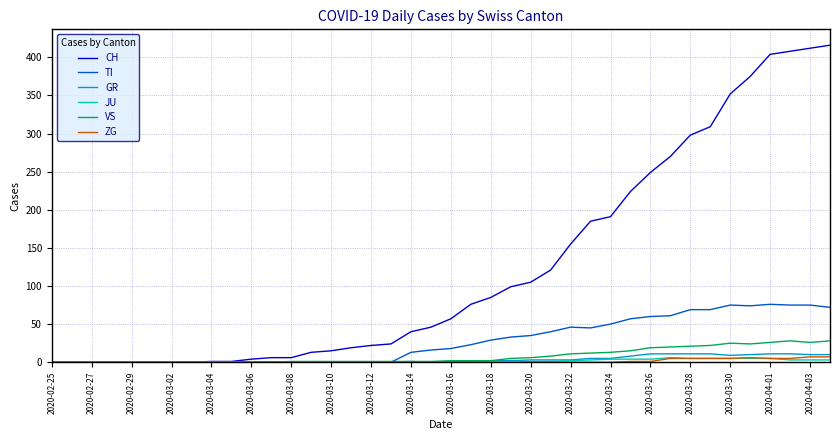

Which series has the largest range (max minus min)?

CH